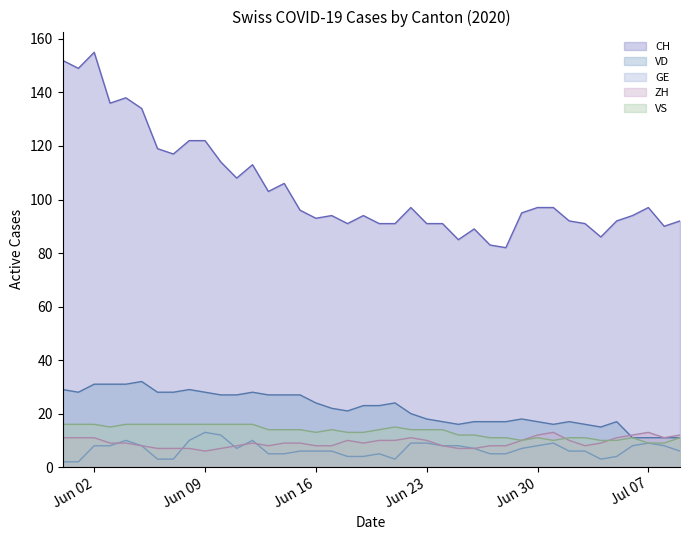

What are all the series names shown in the legend?

CH, VD, GE, ZH, VS